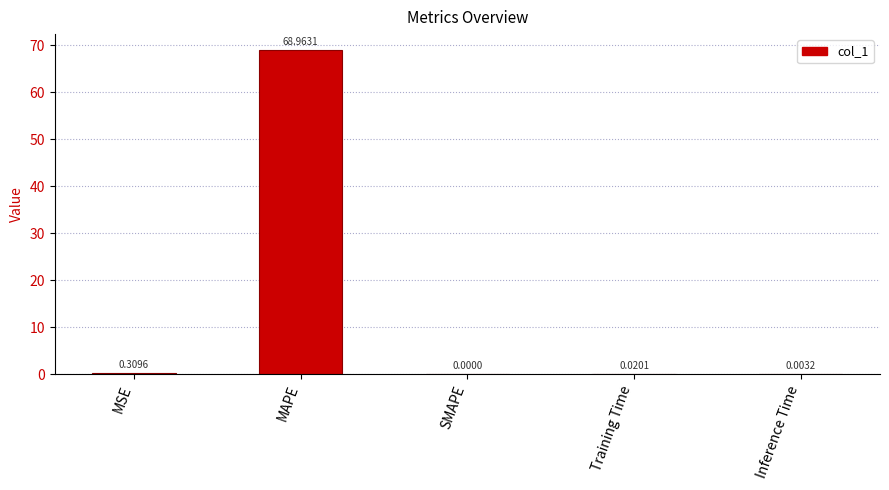

At which label is the value closest to 34?

MSE